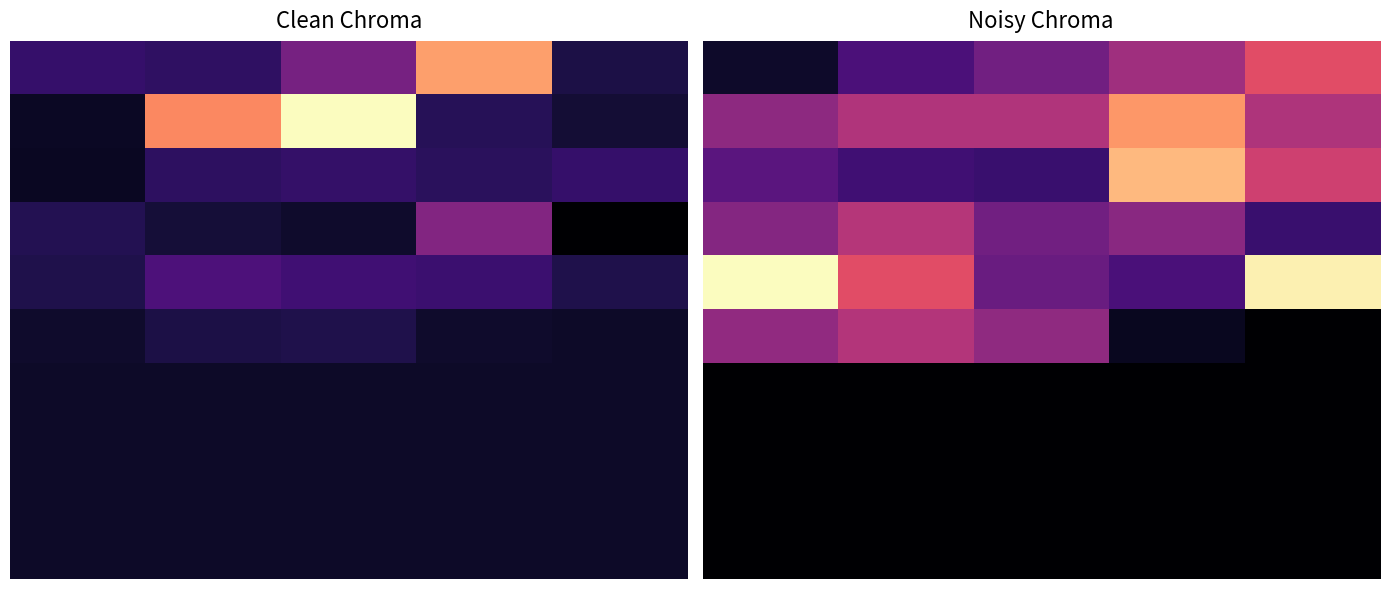

How many distinct data groups are displayed?

10